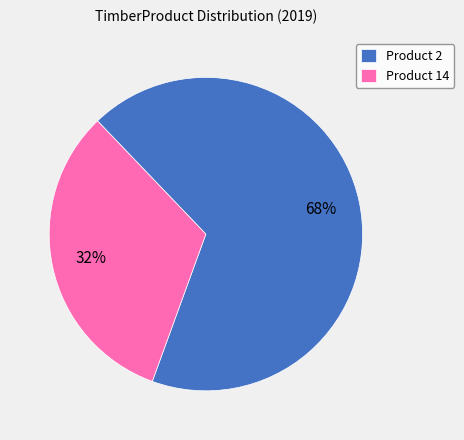

Count the number of slices in the pie.

2